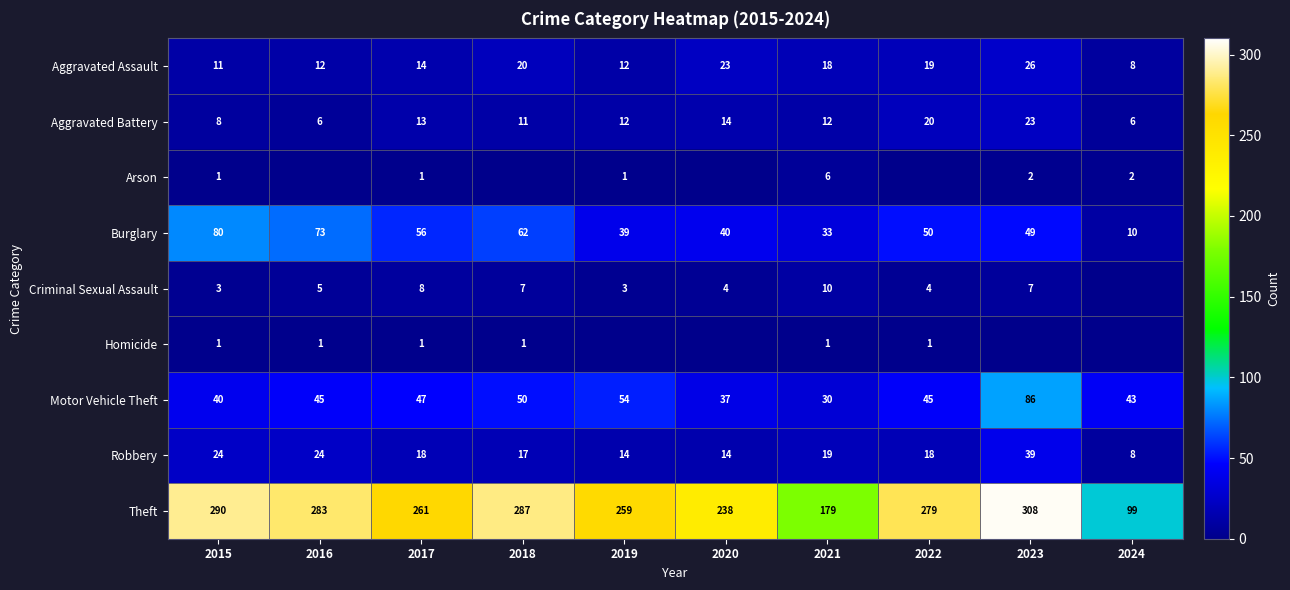

Is the value of Robbery at 2024 greater than the value of Aggravated Battery at 2024?

Yes